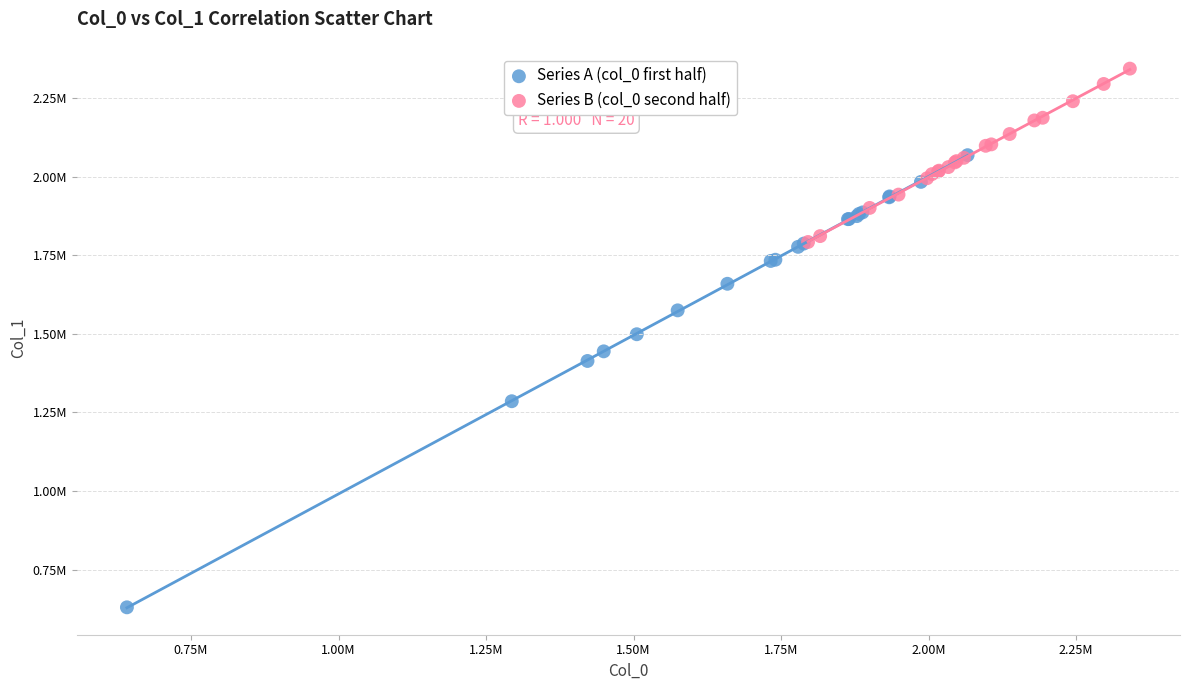

Which series reaches the maximum Y coordinate?

Series B (col_0 second half)